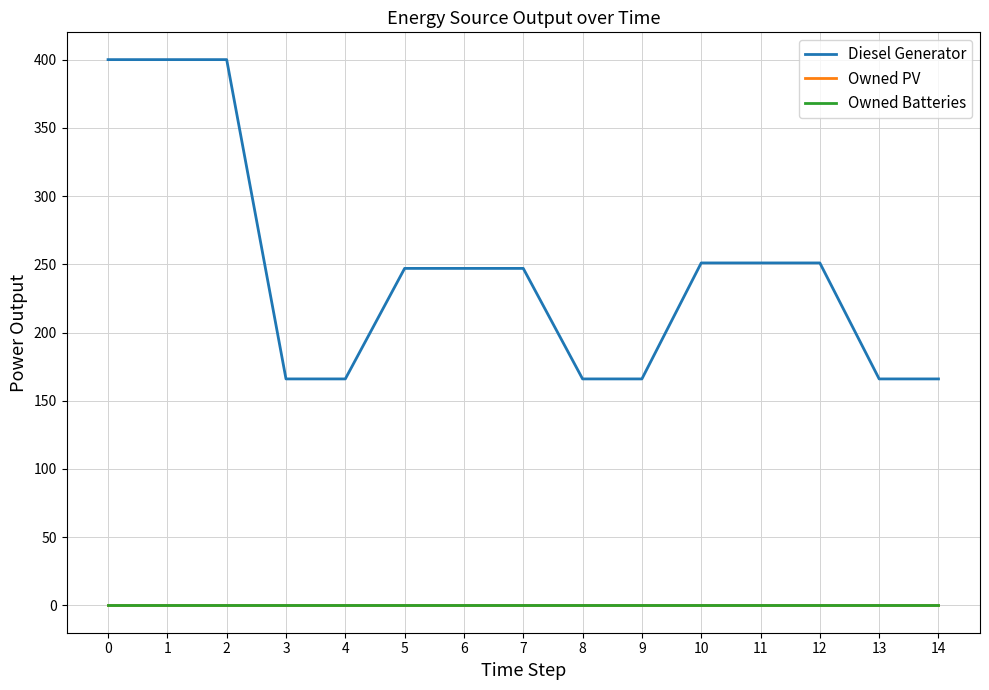

List the labels in order of Diesel Generator value, largest first.

0, 1, 2, 10, 11, 12, 5, 6, 7, 3, 4, 8, 9, 13, 14